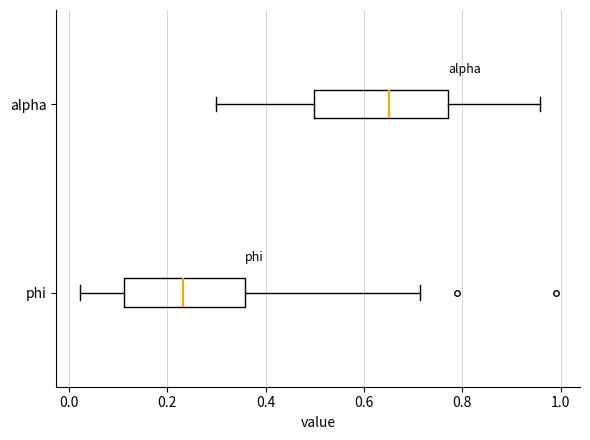

Where is the left edge of the box for alpha on the x-axis? The values are not printed on the chart, so give them approximately, as read against the axis.

0.50